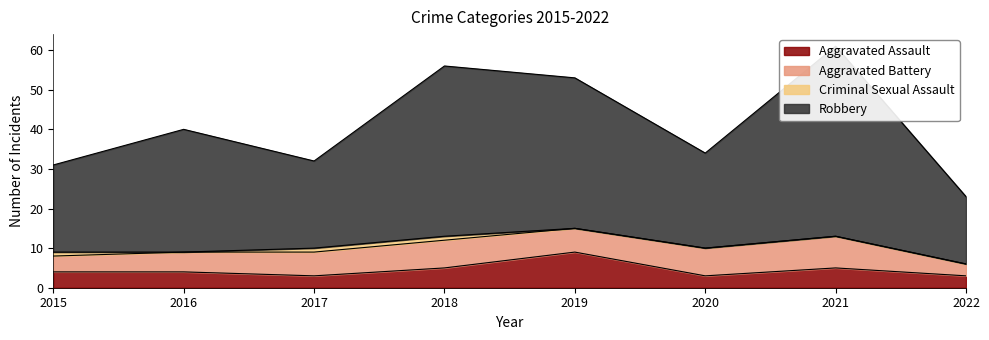

What is the lowest value of the Aggravated Assault series?

3